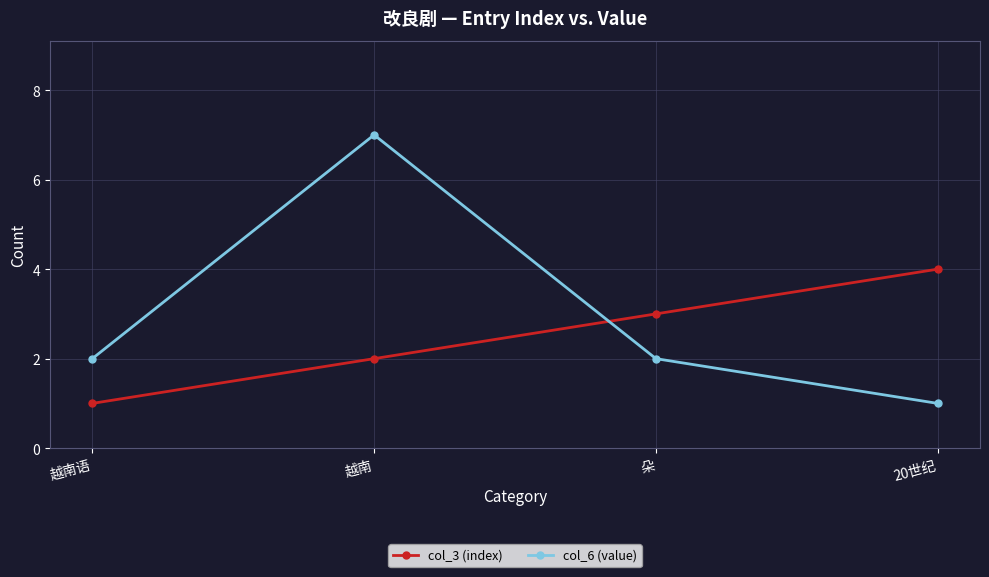

Which series has the largest total across all categories?

col_6 (value)